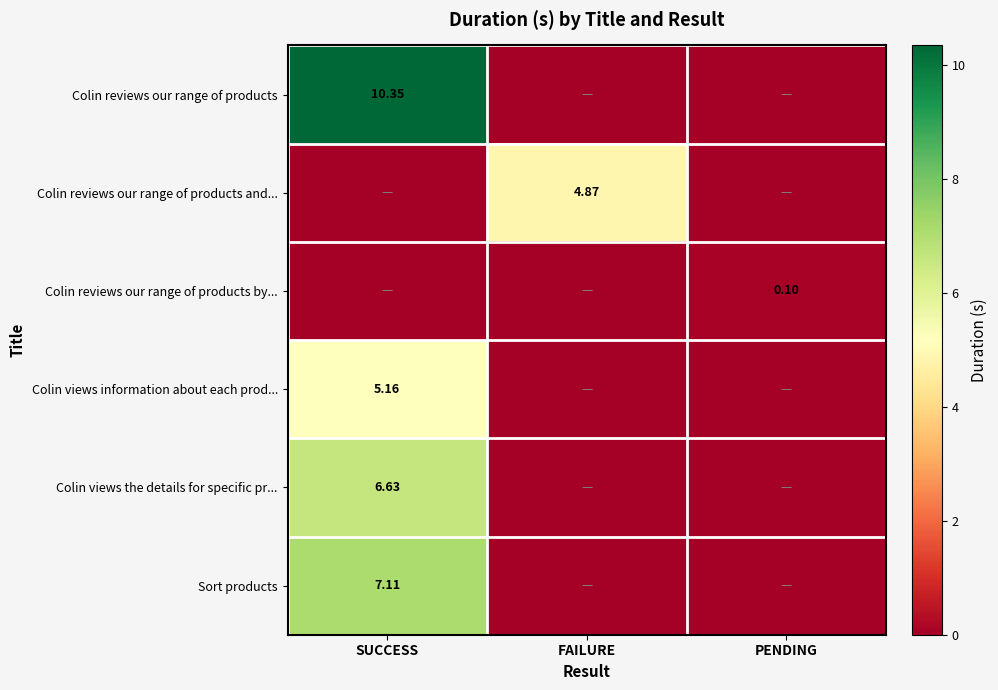

Which label corresponds to the largest value in the chart?

SUCCESS